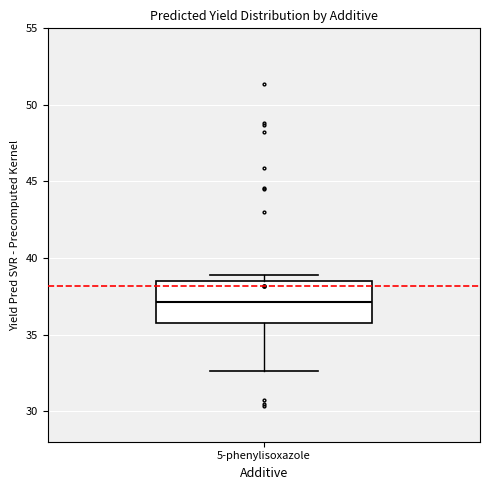

Read this box plot against the y-axis: the position of the median line, the range covered by the box, and the ends of both whiskers. The values are not printed on the chart, so give them approximately, as read against the axis.

median 37.0, box 36.0 to 38.5, whiskers 32.5 to 39.0